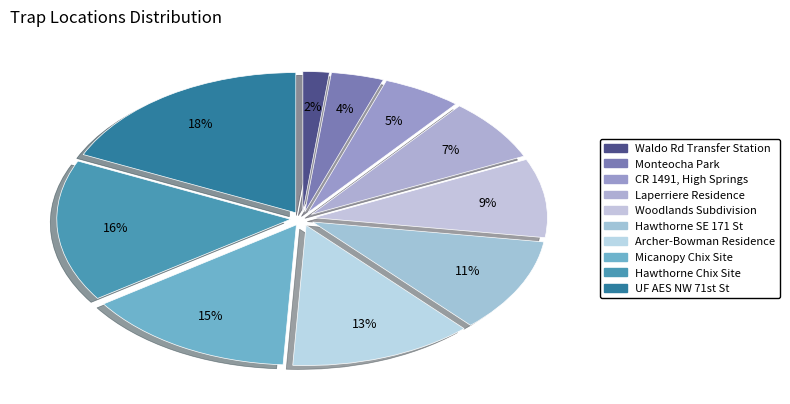

Between Monteocha Park and Hawthorne SE 171 St, which is larger?

Hawthorne SE 171 St